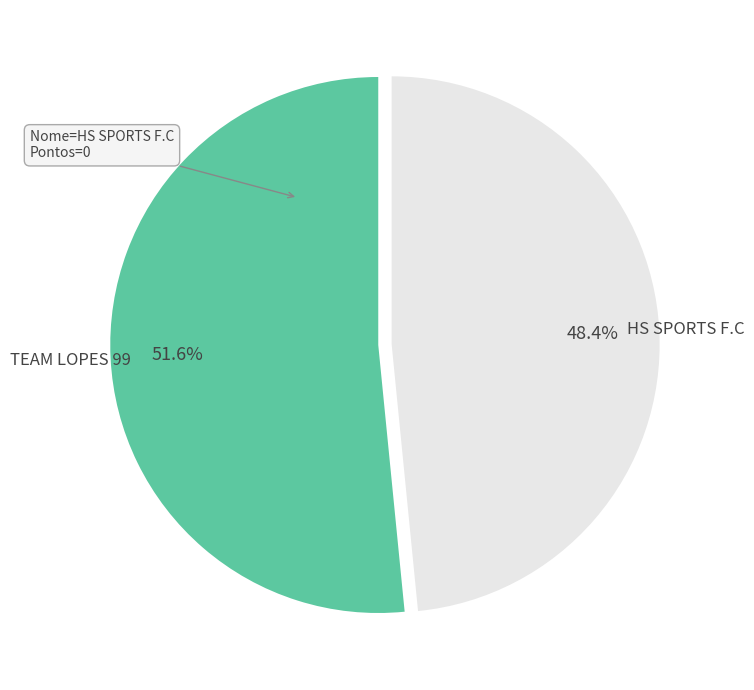

Between TEAM LOPES 99 and HS SPORTS F.C, which is larger?

TEAM LOPES 99